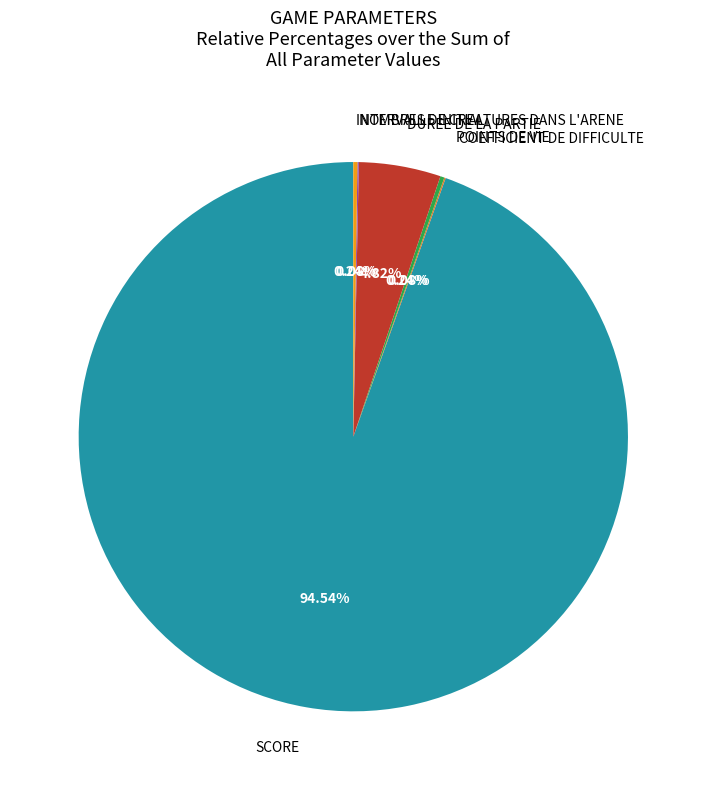

Which category accounts for the majority?

SCORE